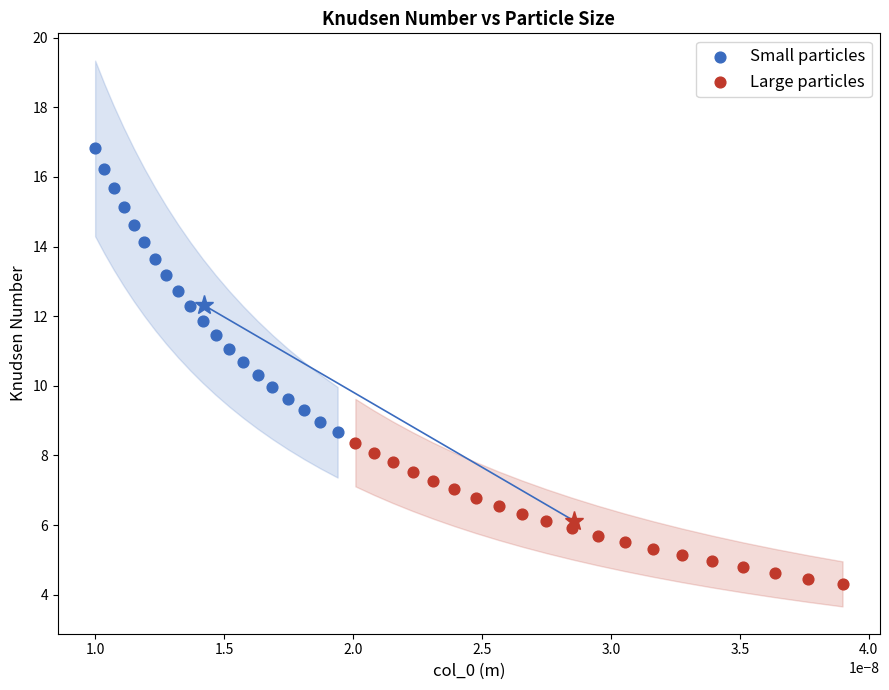

Which series has the widest spread of Y values?

Small particles